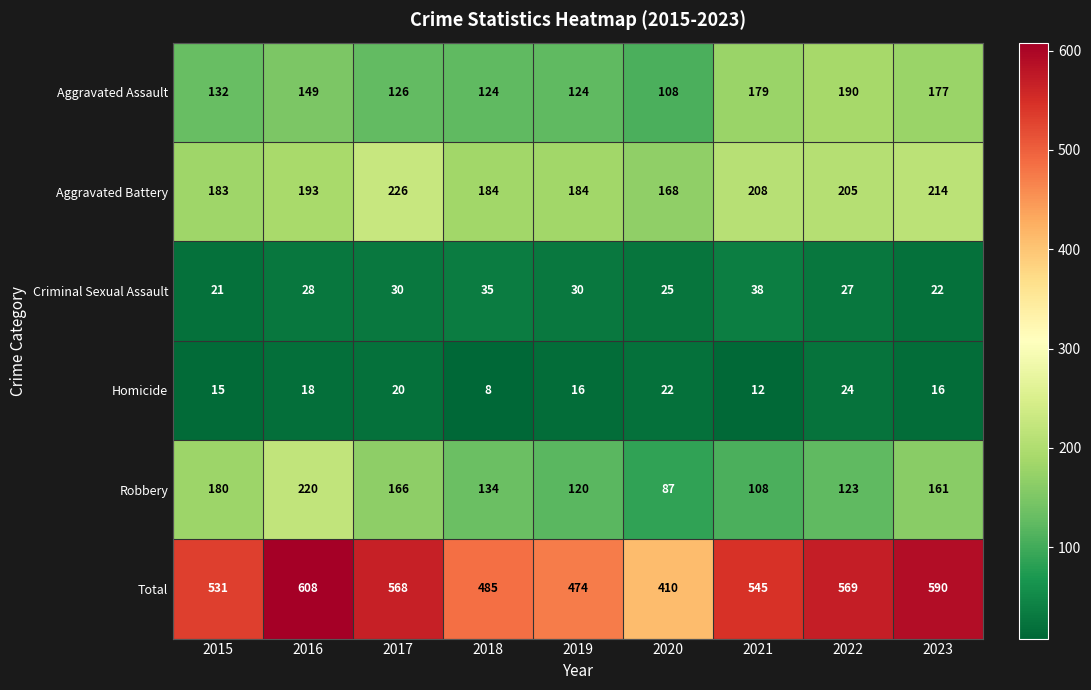

At which label is Total closest to 509?

2015